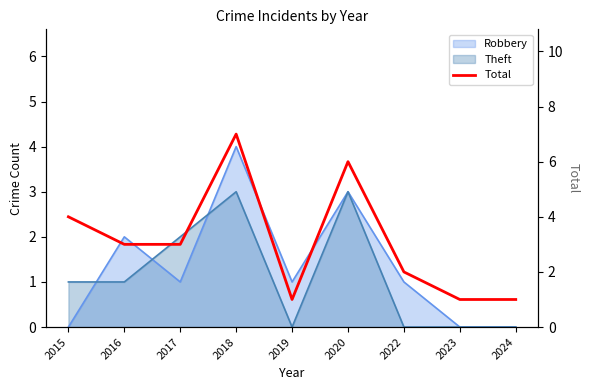

Which has a higher value, 2024 or 2015?

2015